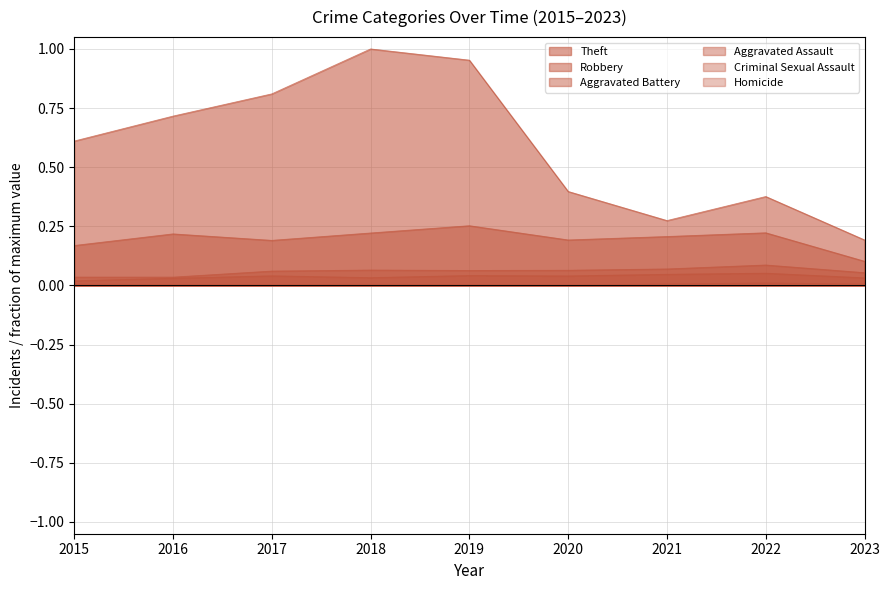

Is it true that Criminal Sexual Assault equals 0.0 at 2023?

True